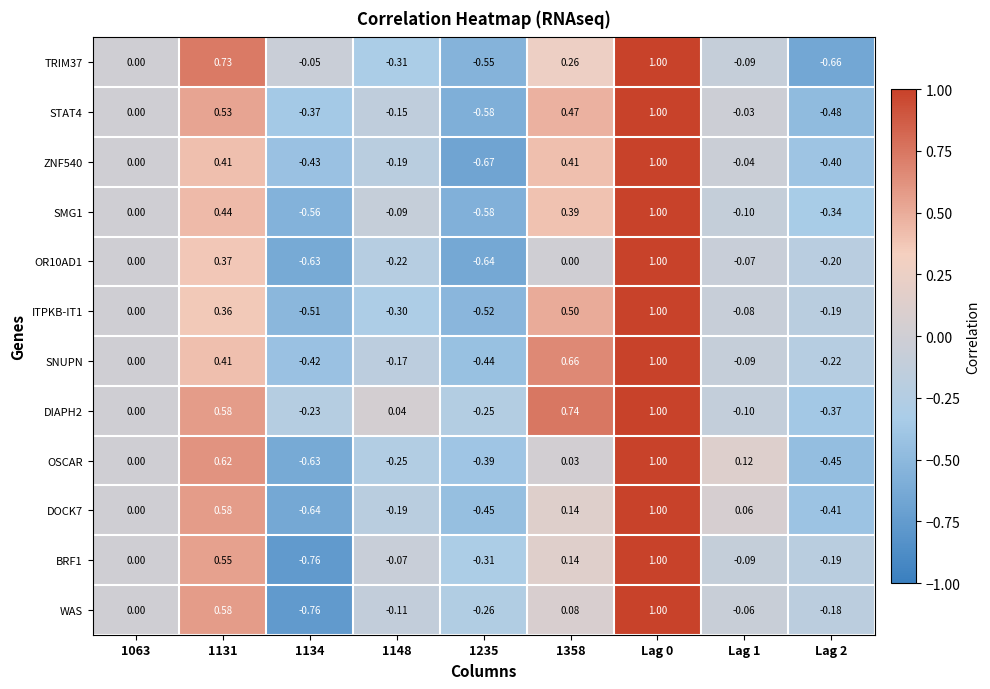

Is the value of TRIM37 at 1148 greater than the value of OSCAR at Lag 0?

No